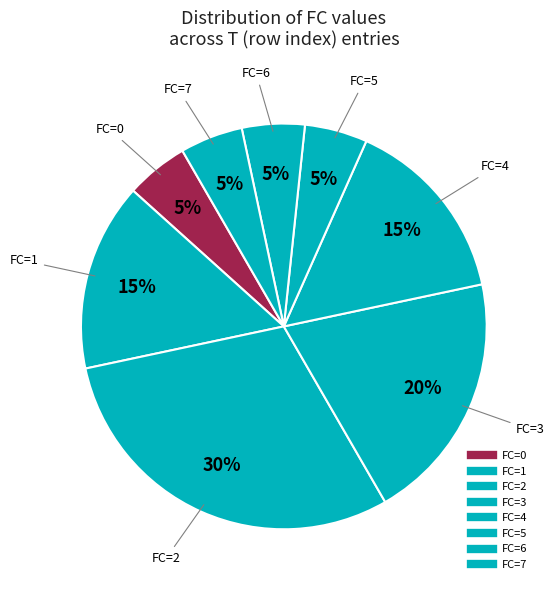

How many slices are in this pie chart?

8